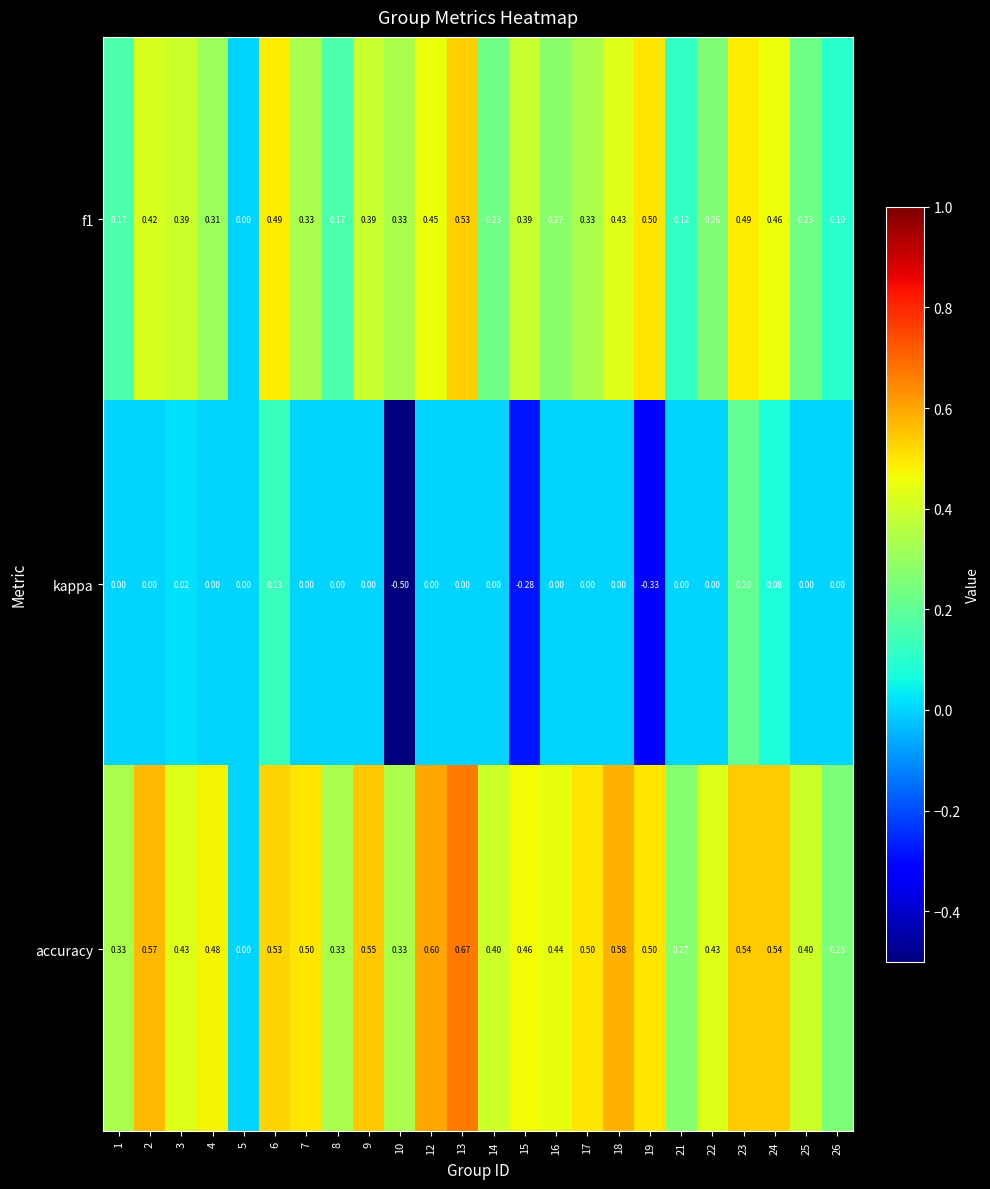

Between 3 and 5, which series saw the biggest shift?

accuracy